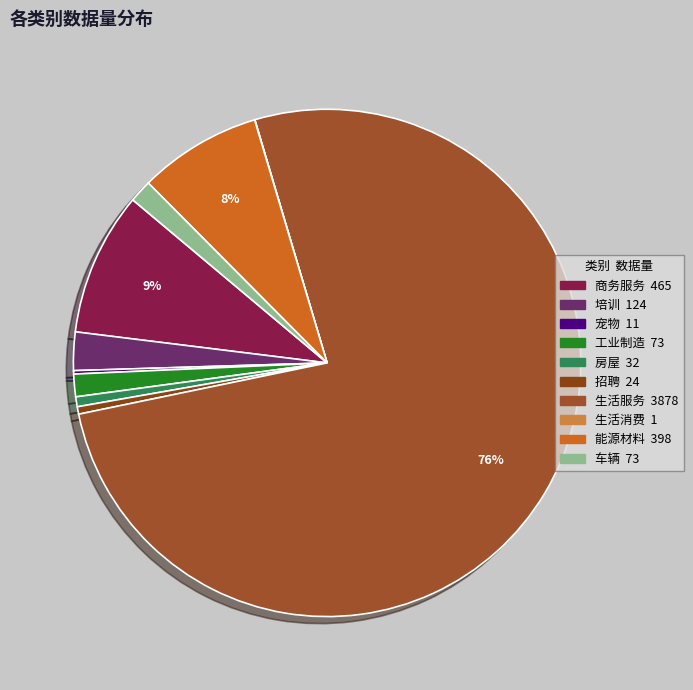

Which has a higher value, 商务服务 or 生活消费?

商务服务